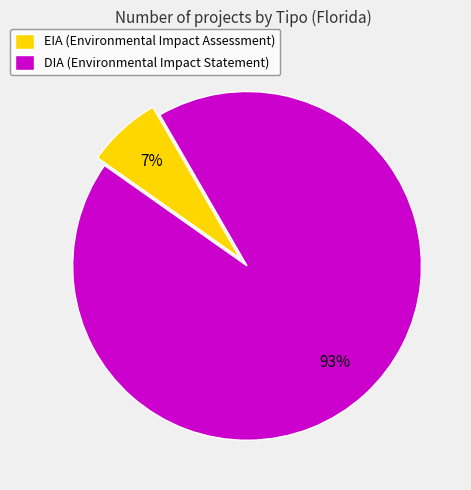

Is the sum of EIA (Environmental Impact Assessment) and DIA (Environmental Impact Statement) greater than half?

Yes